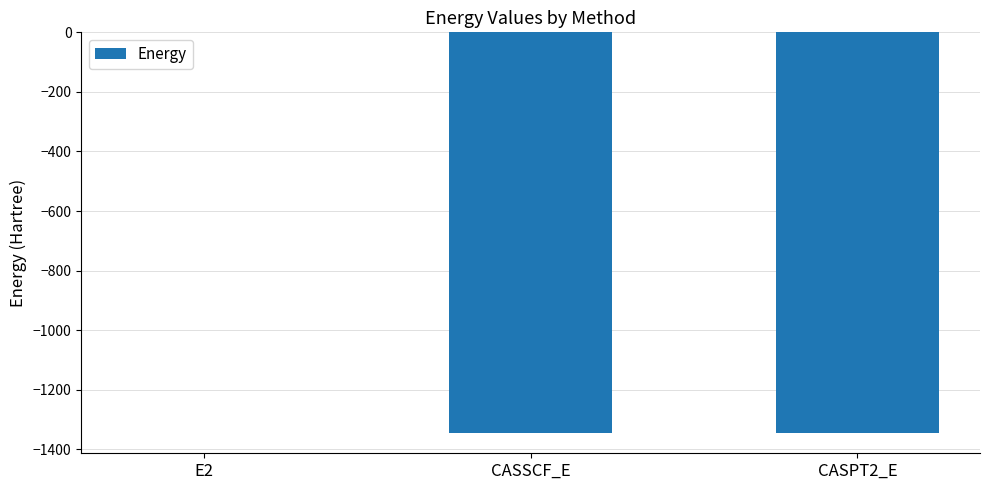

Is it true that the value at CASSCF_E is -1847.4?

False